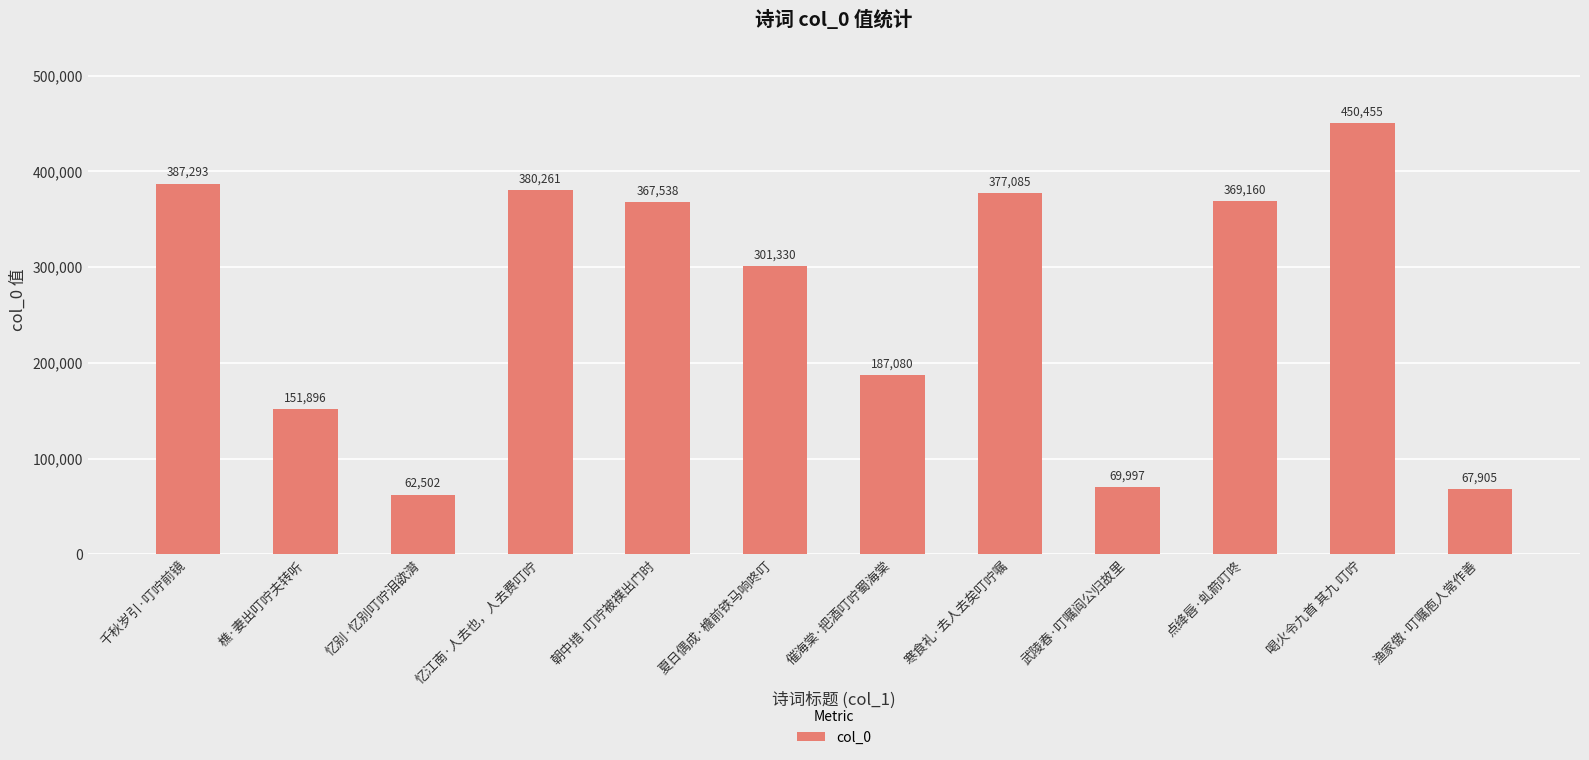

Read the value at 寒食礼·去人去矣叮咛嘱.

377085